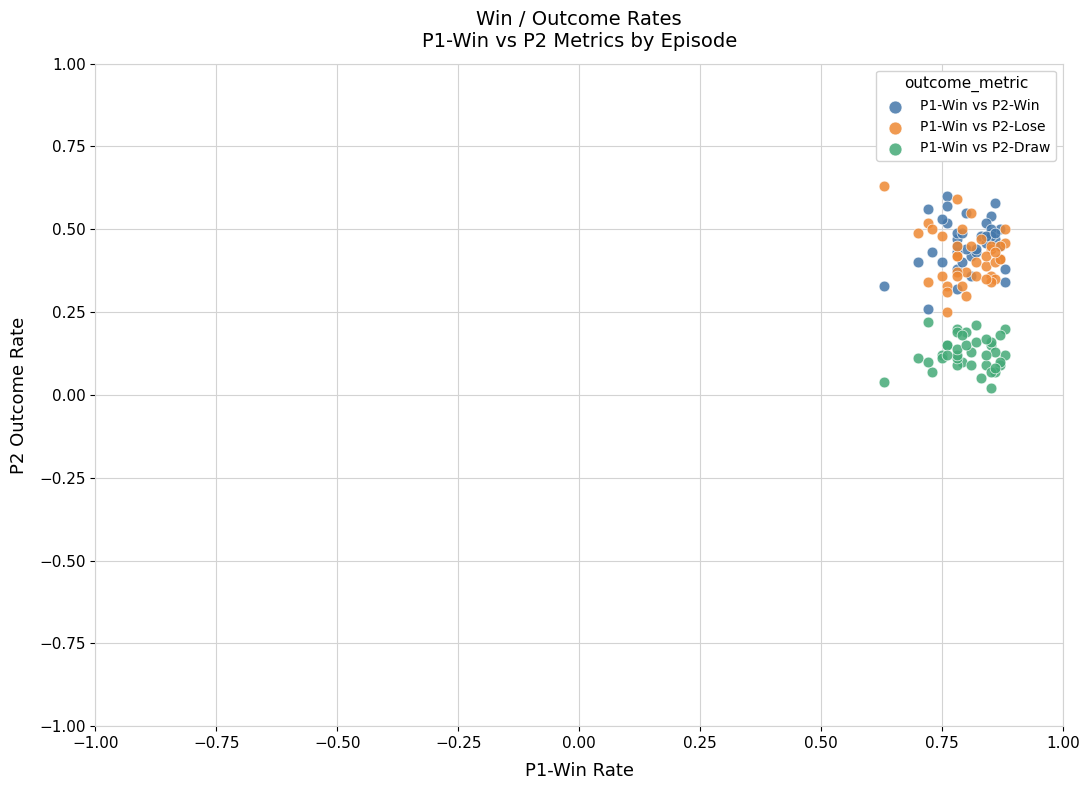

Which series contains the highest Y value?

P1-Win vs P2-Lose